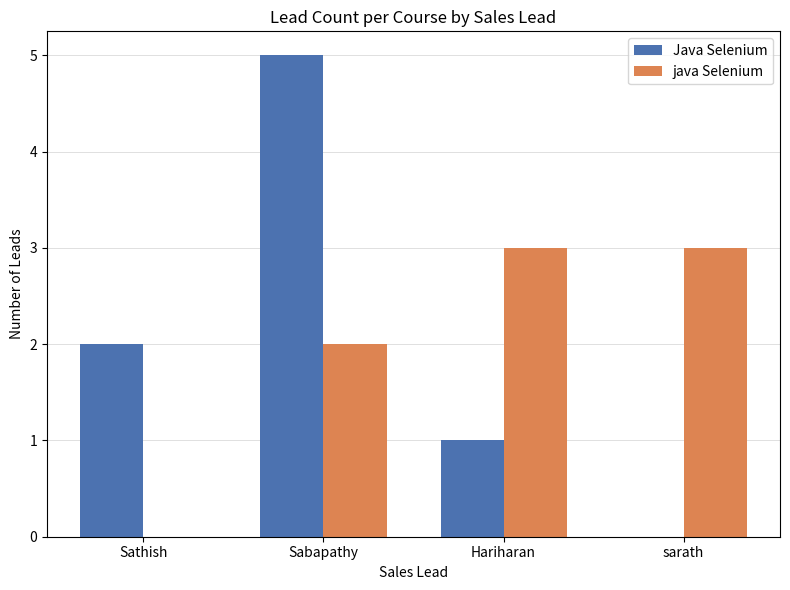

The value of java Selenium at Sathish is 0. True or false?

True